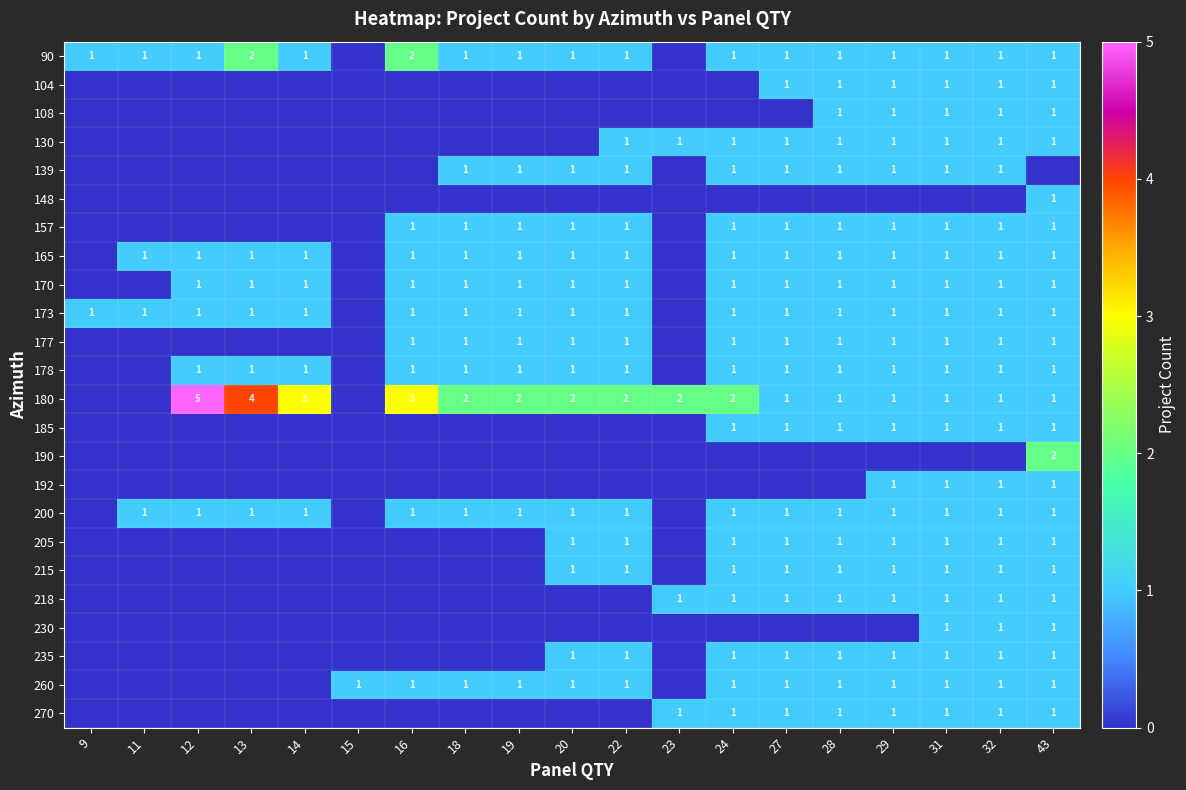

The 165 series shows 1 at 12. True or false?

True